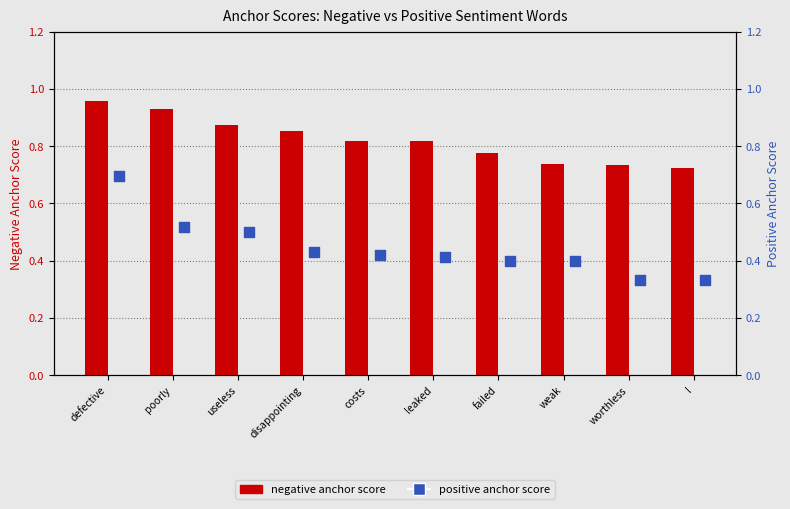

Is the value of negative anchor score at leaked greater than the value of positive anchor score at weak?

Yes